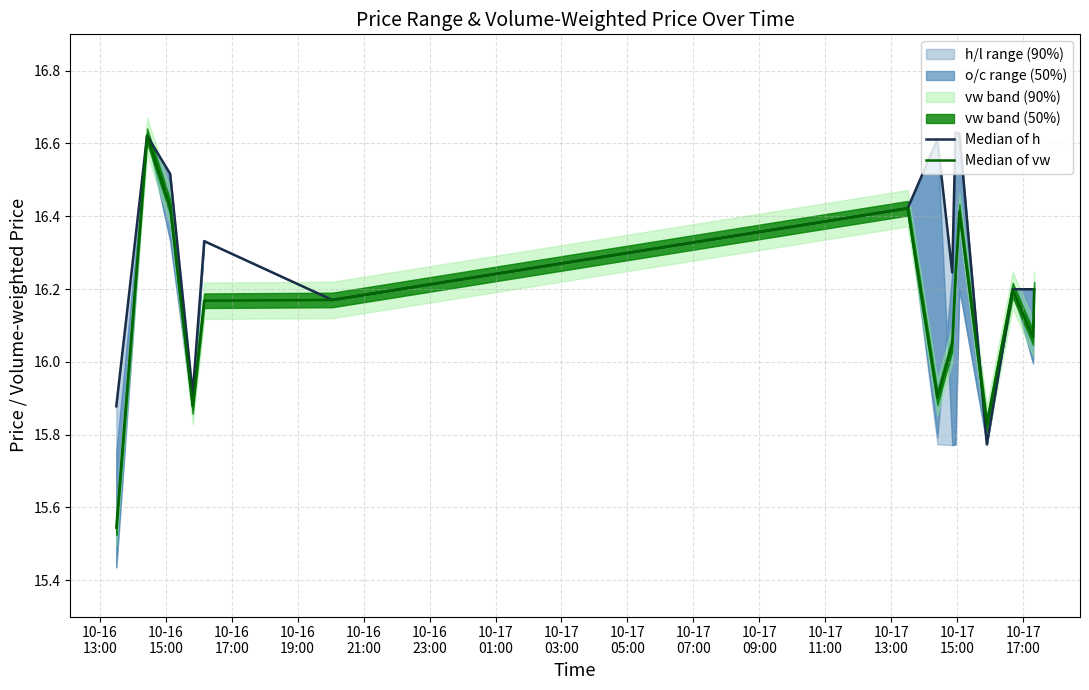

True or false: Median of vw has more than 0 points higher than both neighbors.

True